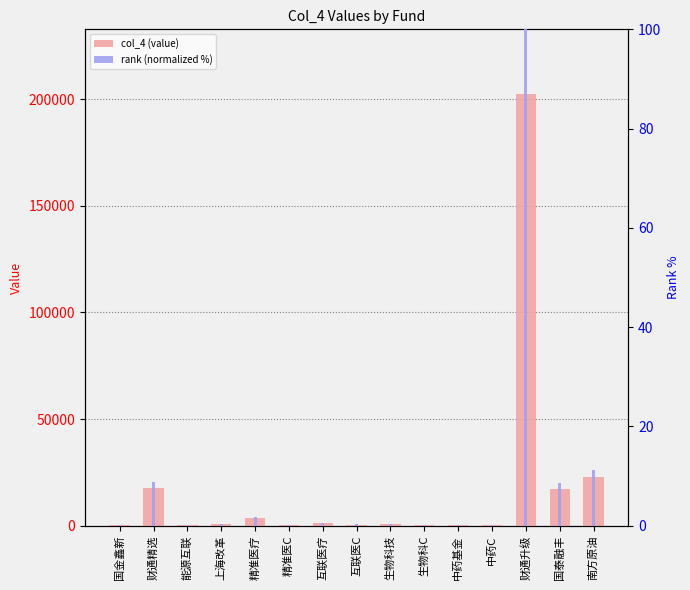

What position from the left is 上海改革?

4